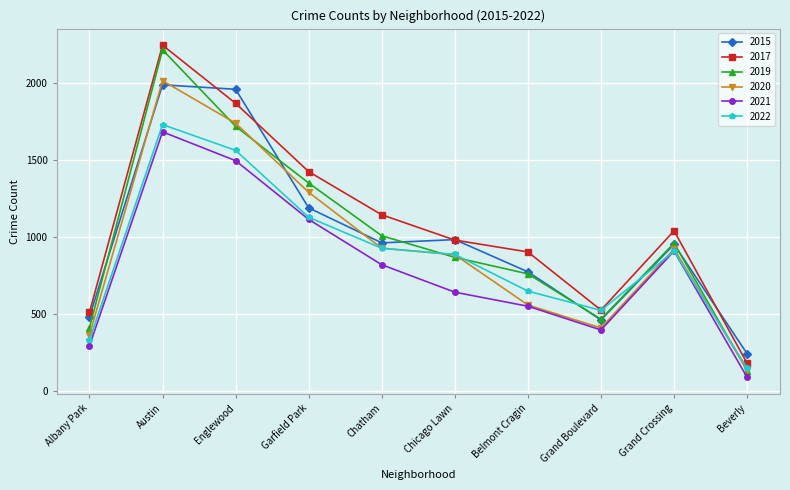

The value of 2017 at Grand Crossing is 1448. True or false?

False